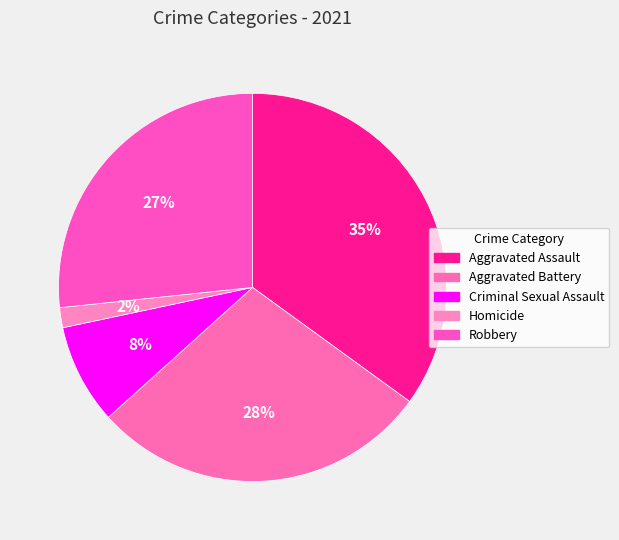

Does any single category account for the majority?

No